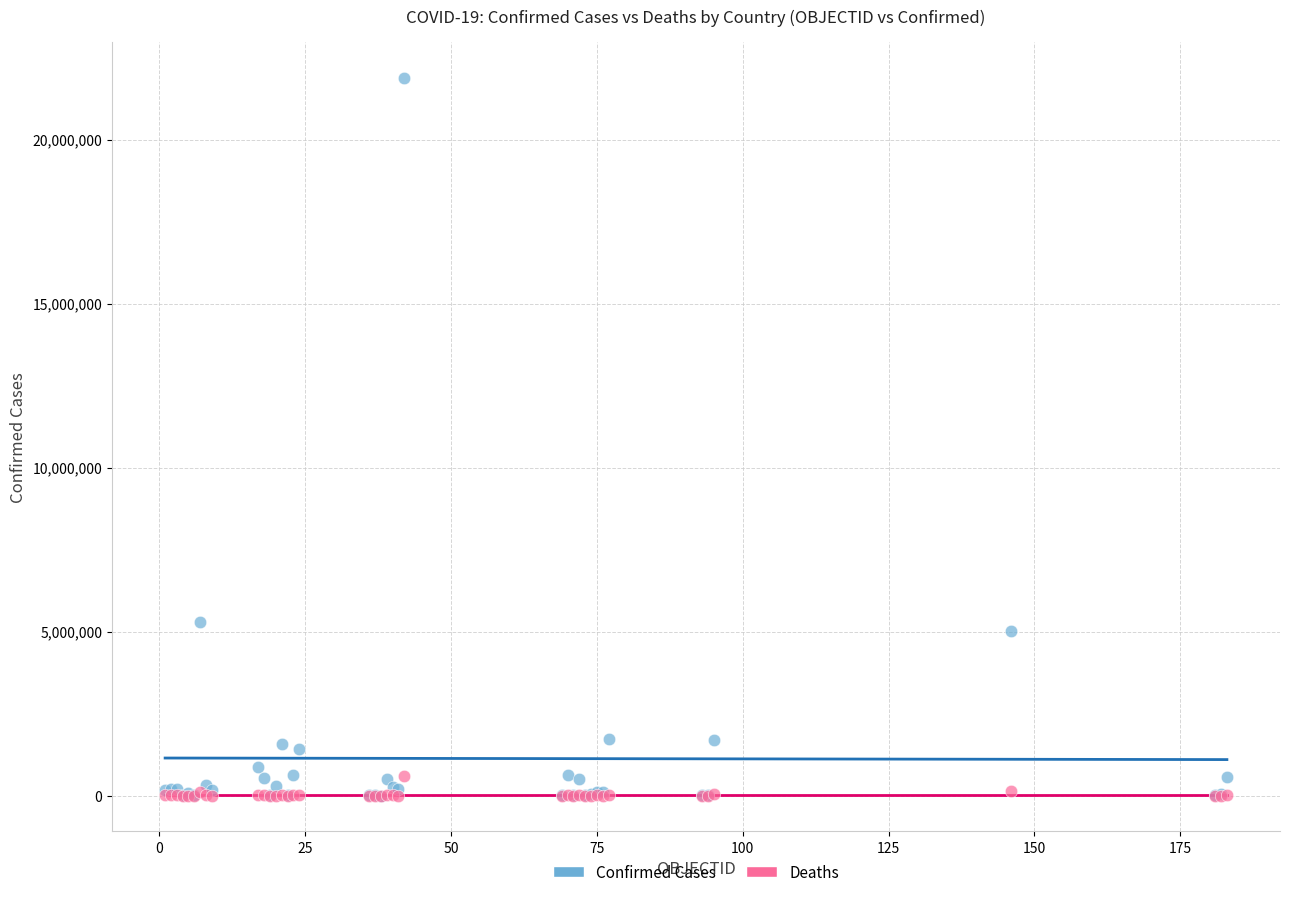

Which series reaches the maximum Y coordinate?

Confirmed Cases